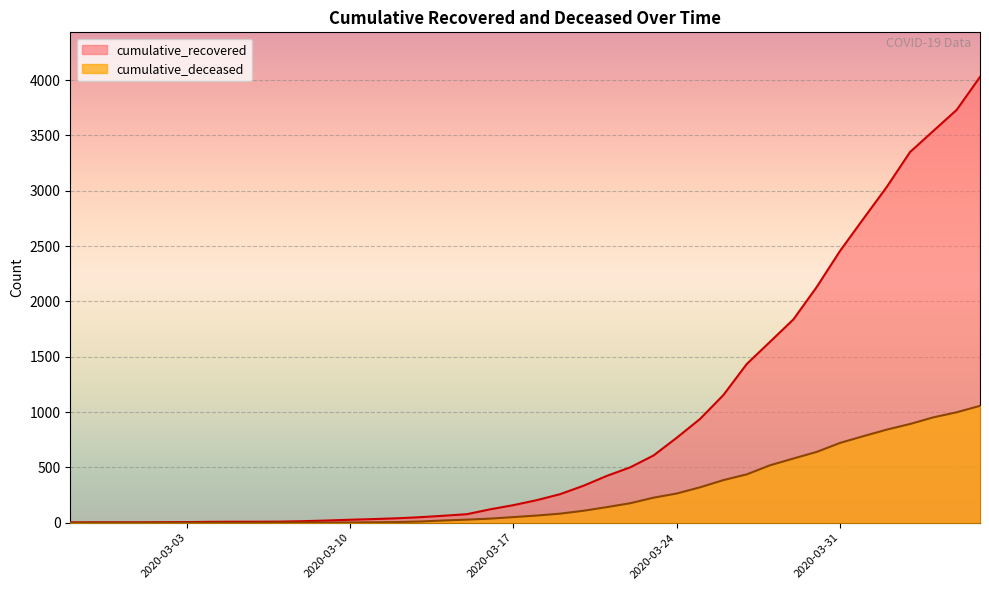

Is the value of cumulative_deceased at 2020-03-11 greater than the value of cumulative_recovered at 2020-03-27?

No